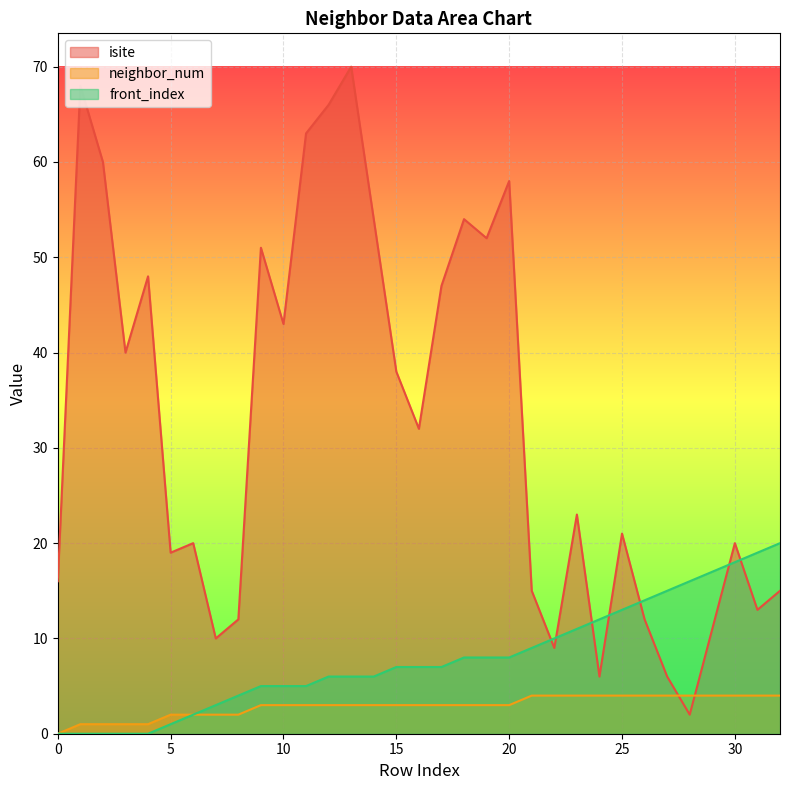

What are all the series names shown in the legend?

isite, neighbor_num, front_index